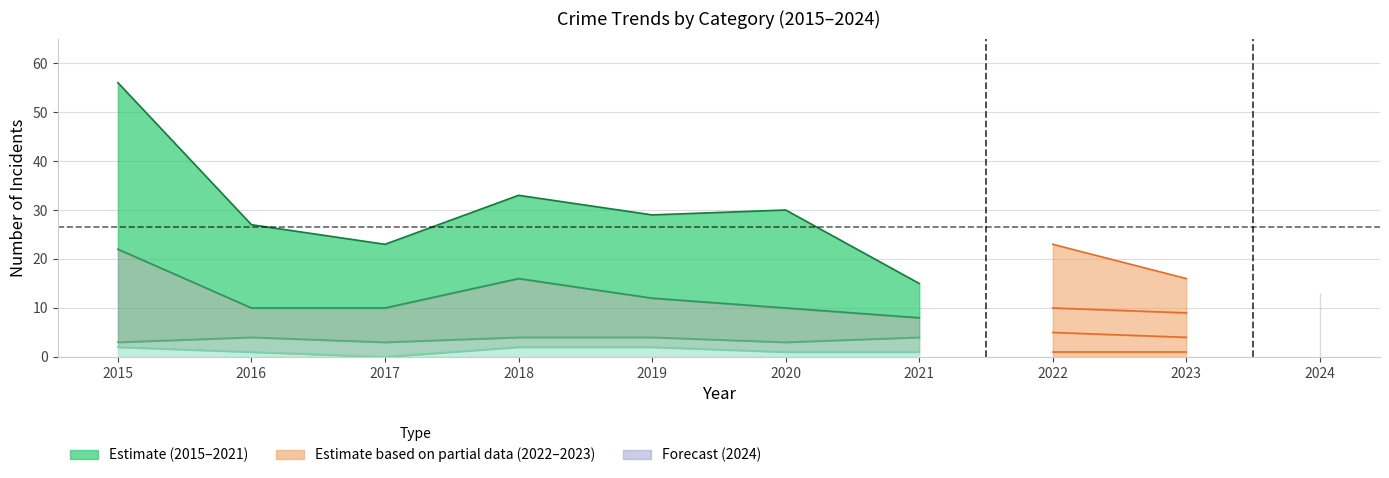

Is the value of Aggravated Assault at 2017 greater than the value of Total at 2021?

No